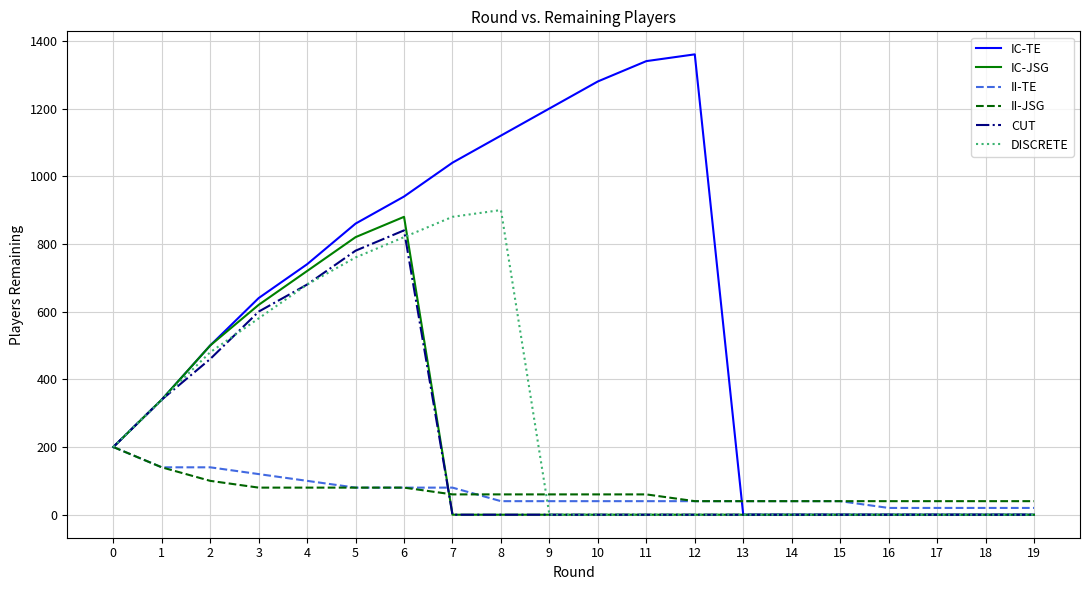

Is the value of IC-TE at 3 greater than the value of II-TE at 6?

Yes